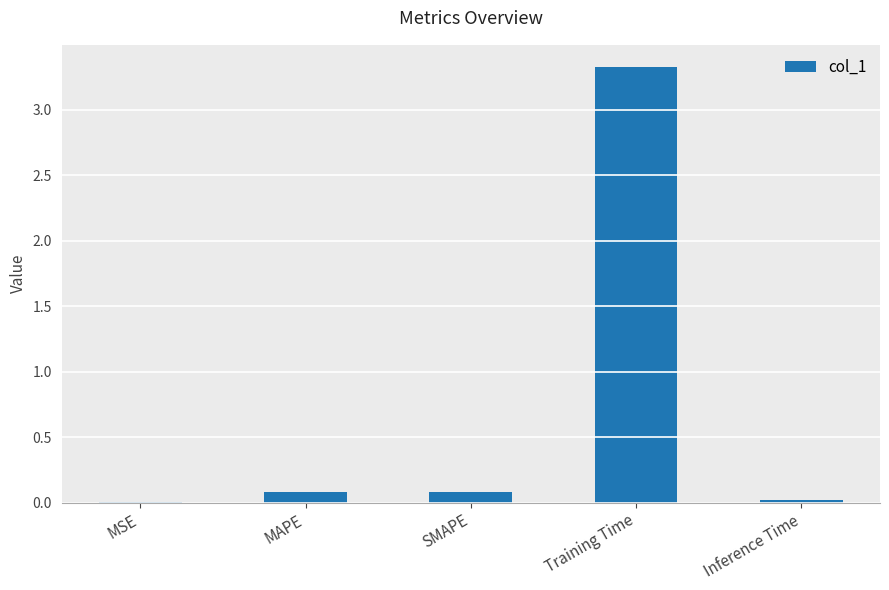

What is the sum of all values?

3.5